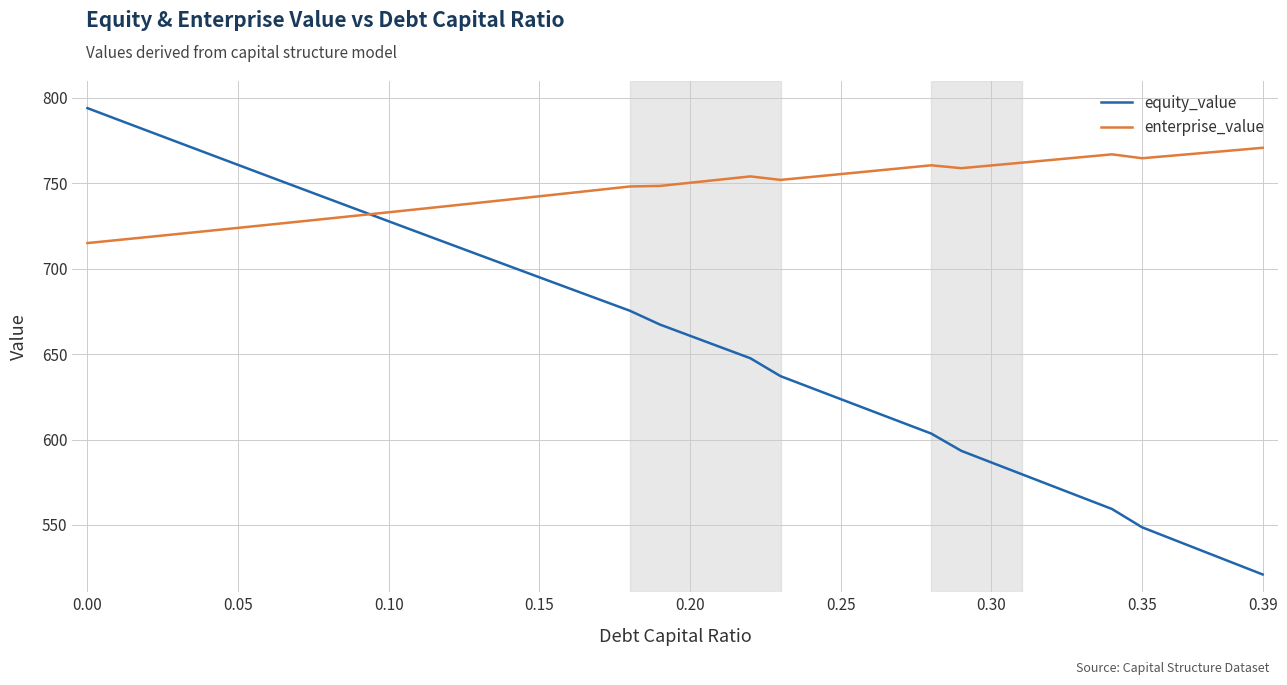

Which series has the widest spread of values?

equity_value